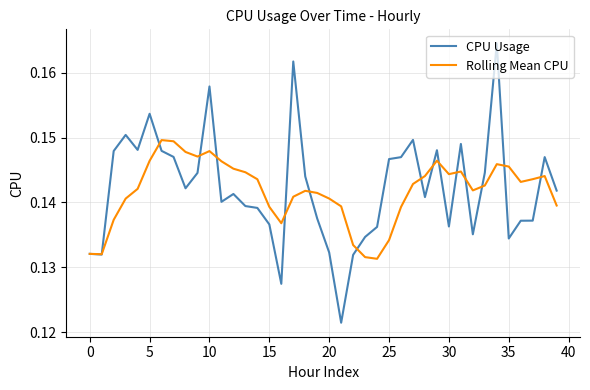

Rank the series by their maximum value, from lowest to highest.

Rolling Mean CPU, CPU Usage